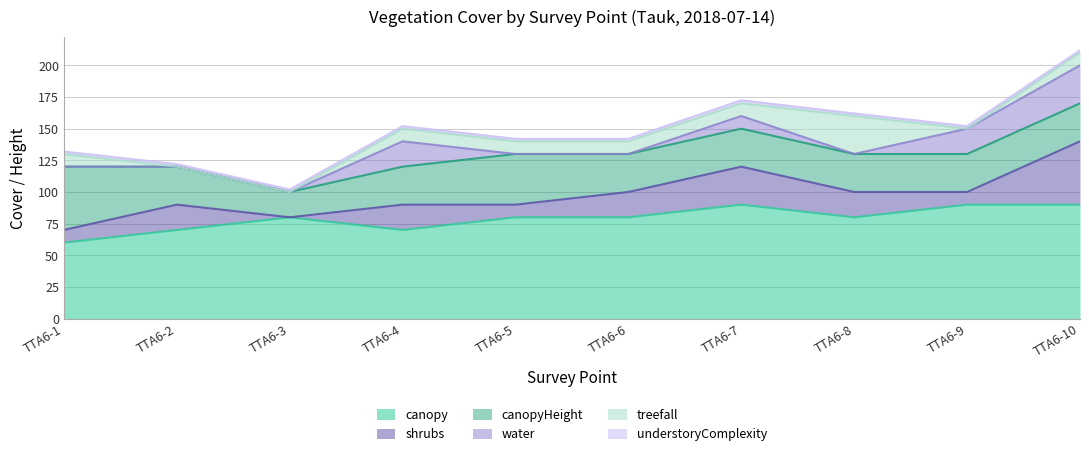

Where is the first local minimum for canopy?

TTA6-4